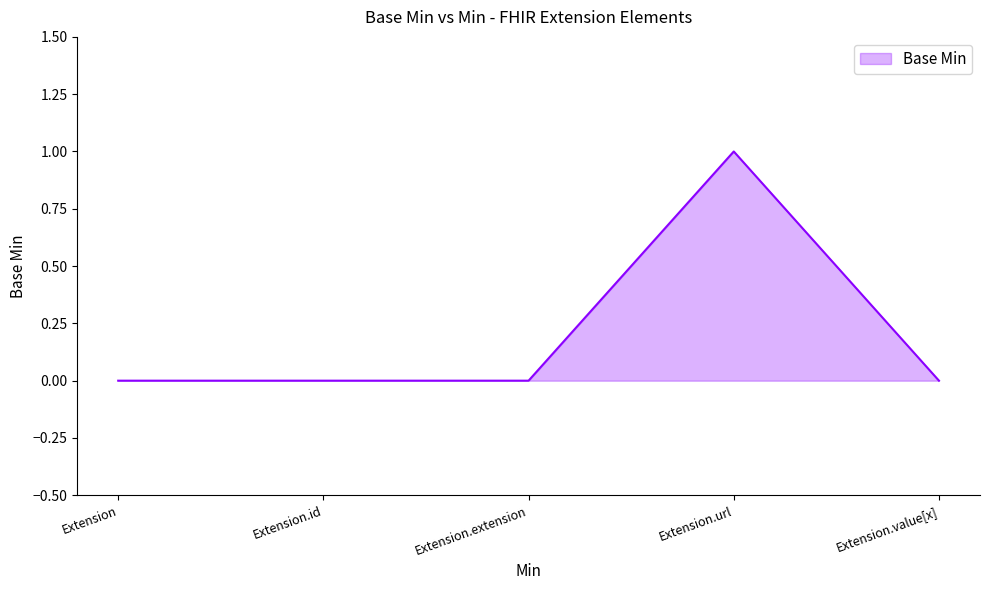

What position from the right is Extension.id?

4